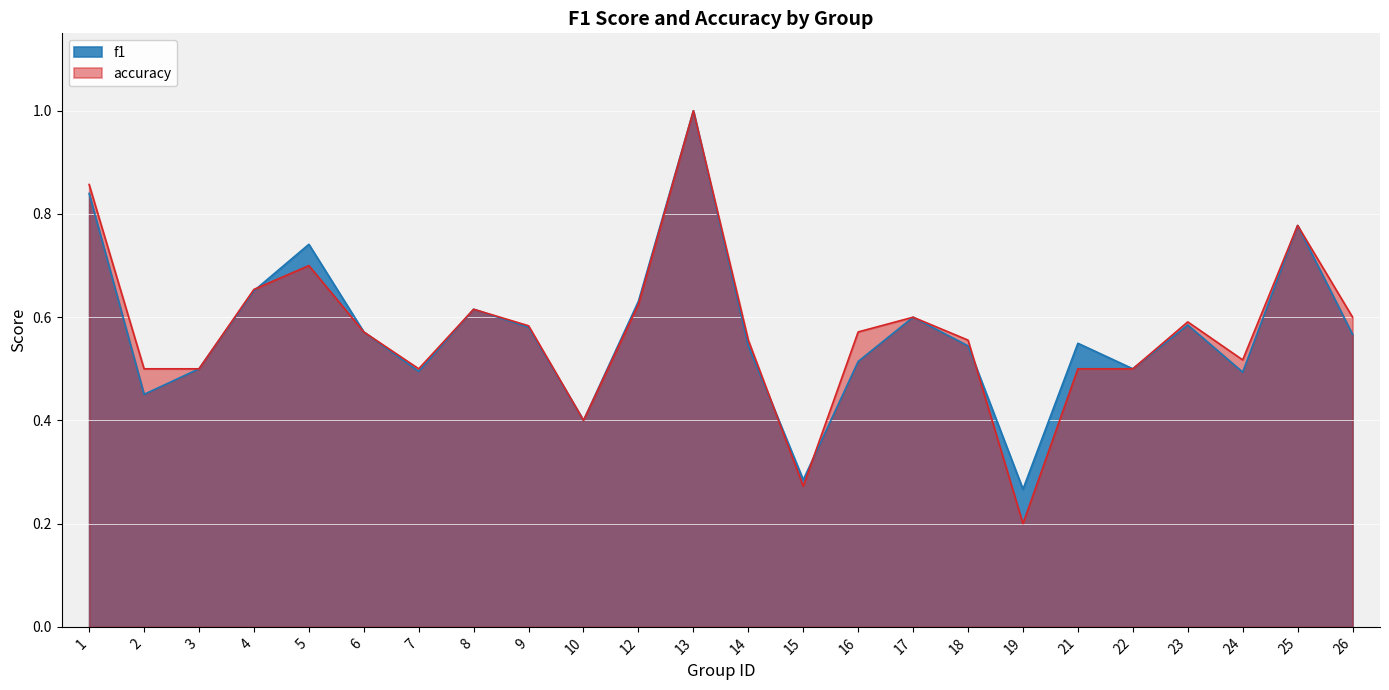

Rank the categories by f1 value from highest to lowest.

13, 1, 25, 5, 4, 12, 8, 17, 23, 9, 6, 26, 21, 14, 18, 16, 3, 22, 7, 24, 2, 10, 15, 19